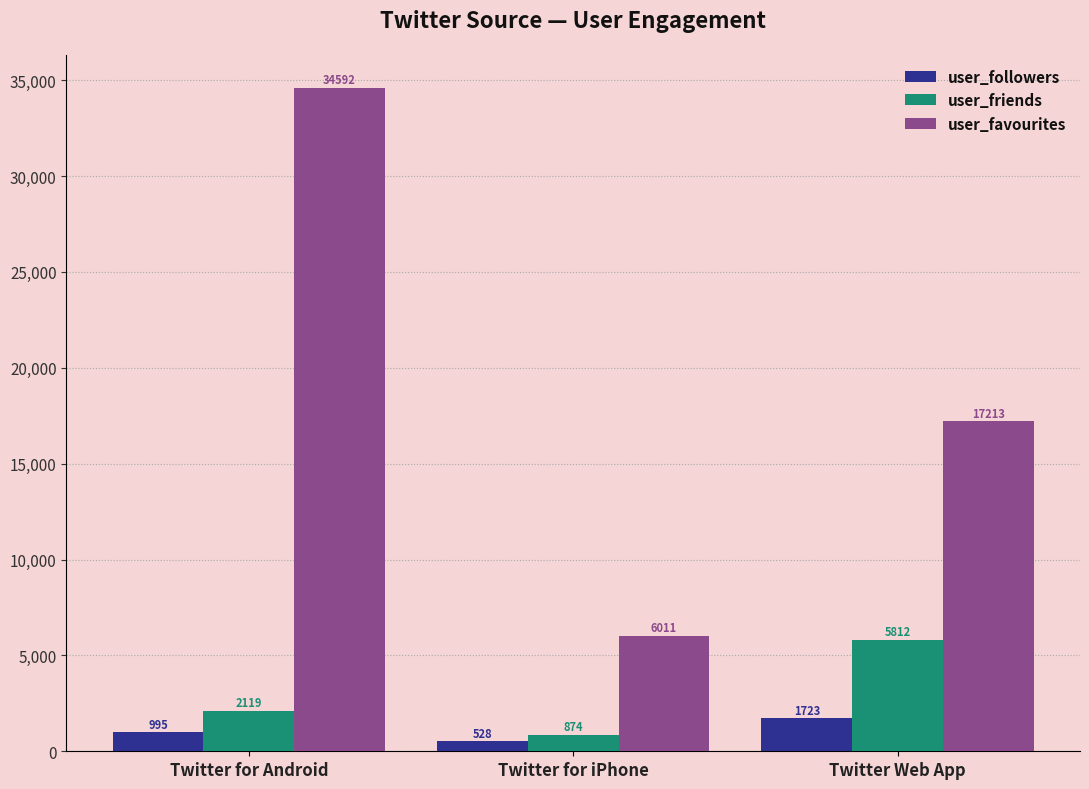

Reading right to left, extract all data points from this chart.

user_followers: Twitter Web App=1723	Twitter for iPhone=528	Twitter for Android=995
user_friends: Twitter Web App=5812	Twitter for iPhone=874	Twitter for Android=2119
user_favourites: Twitter Web App=17213	Twitter for iPhone=6011	Twitter for Android=34592